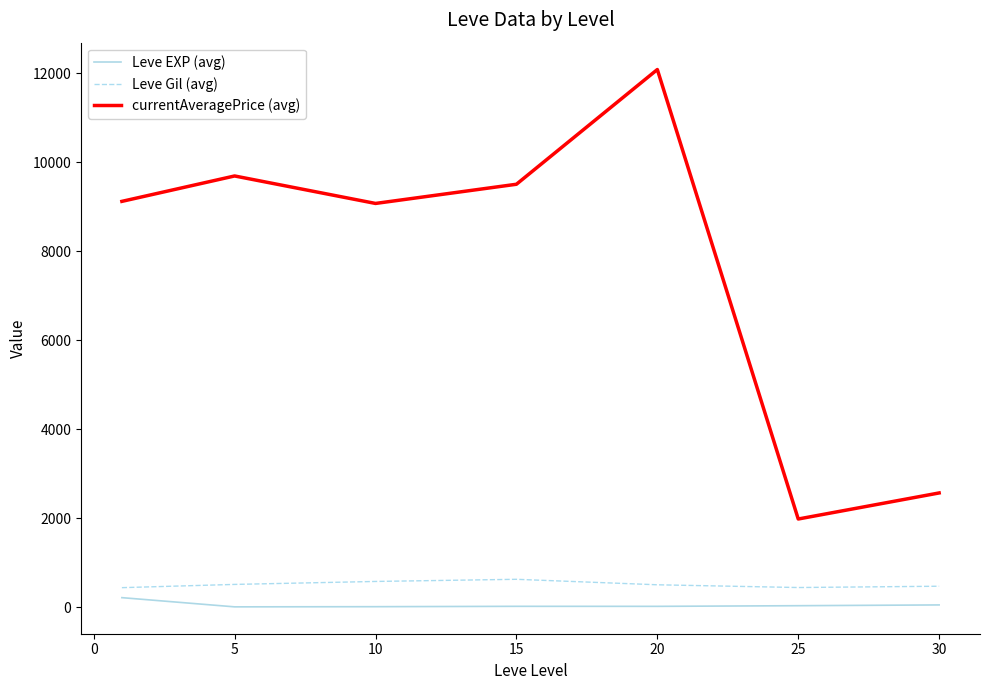

What is the maximum value shown in the chart?

12087.0